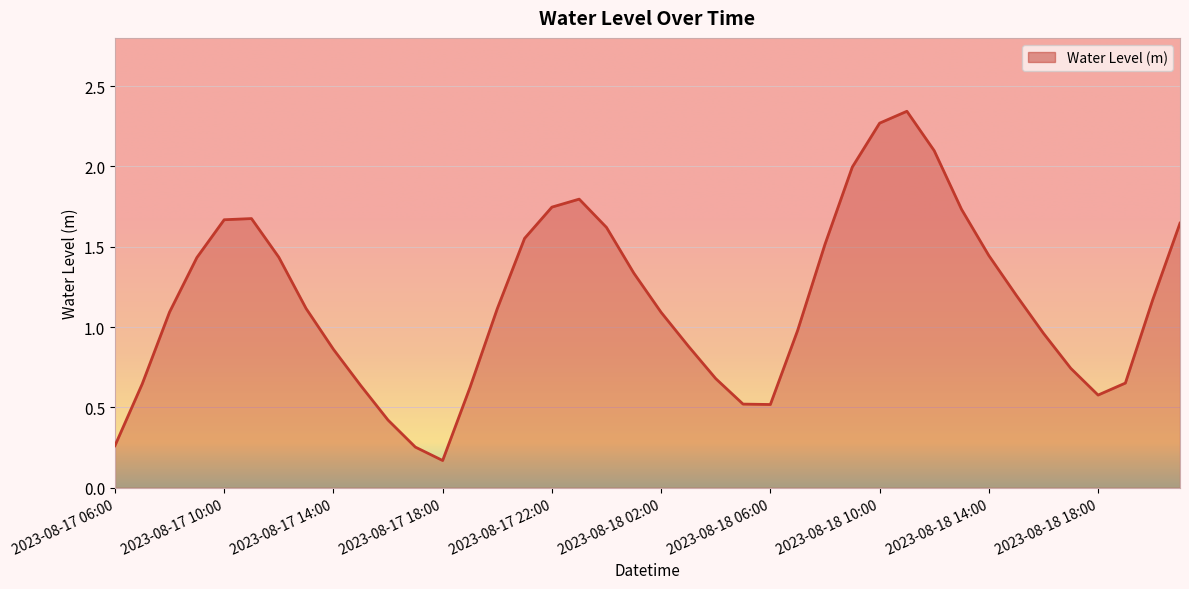

Reading left to right, what are all the values shown in this chart?

0.3	0.6	1.1	1.4	1.7	1.7	1.4	1.1	0.9	0.6	0.4	0.3	0.2	0.6	1.1	1.6	1.7	1.8	1.6	1.3	1.1	0.9	0.7	0.5	0.5	1.0	1.5	2.0	2.3	2.3	2.1	1.7	1.4	1.2	1.0	0.7	0.6	0.7	1.2	1.6